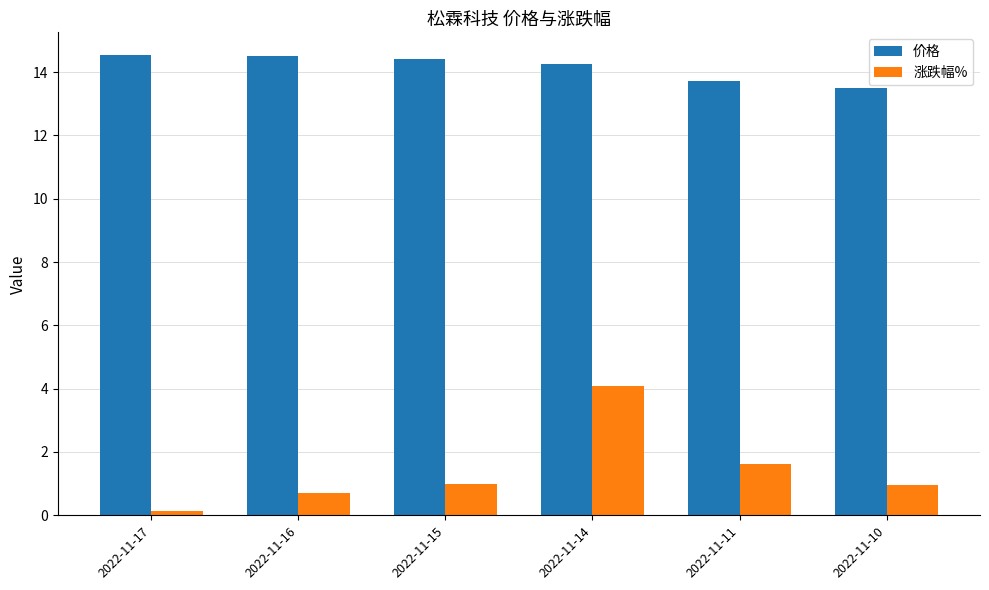

How many bars are there in each group?

2